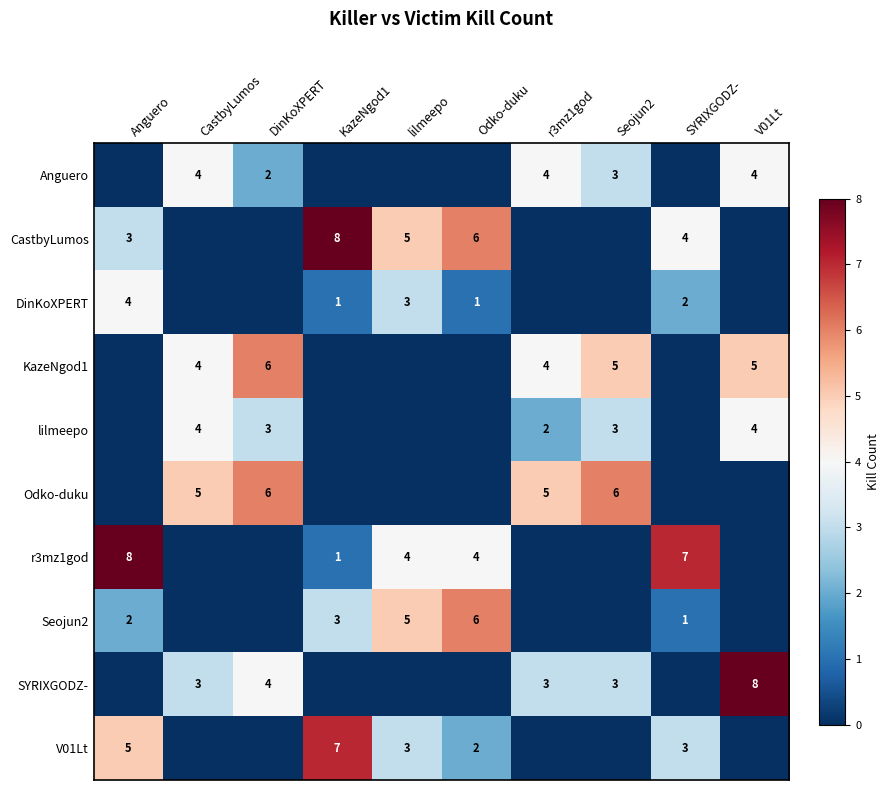

What is the sum of the DinKoXPERT values at lilmeepo and Odko-duku?

4